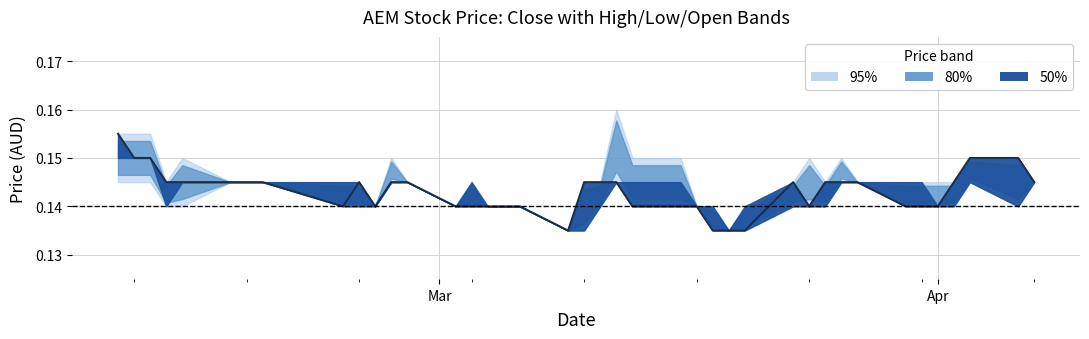

Is it true that open equals 0.2 at 35?

False